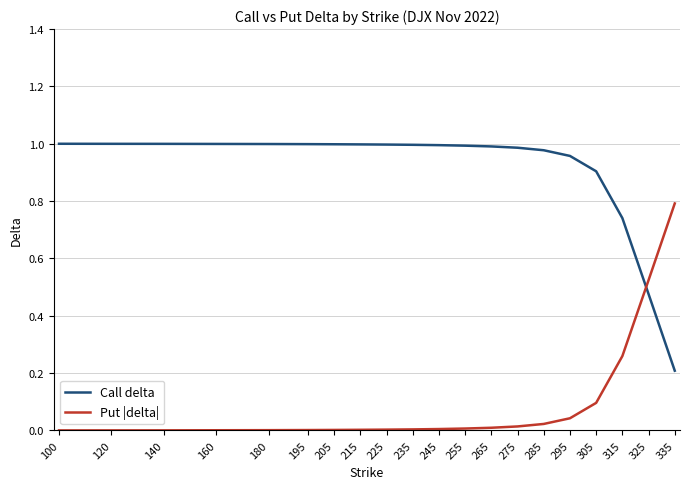

Is it true that Call delta equals 0.6 at 215?

False